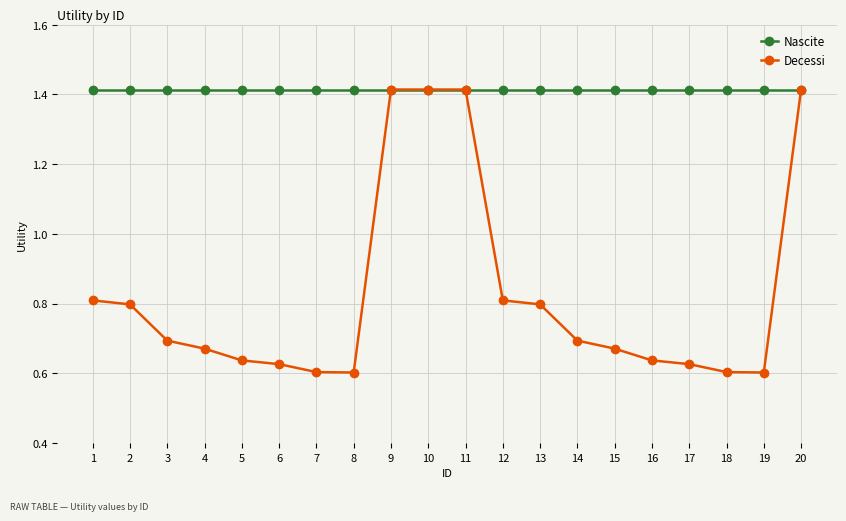

At how many categories does at least one series exceed 1?

20